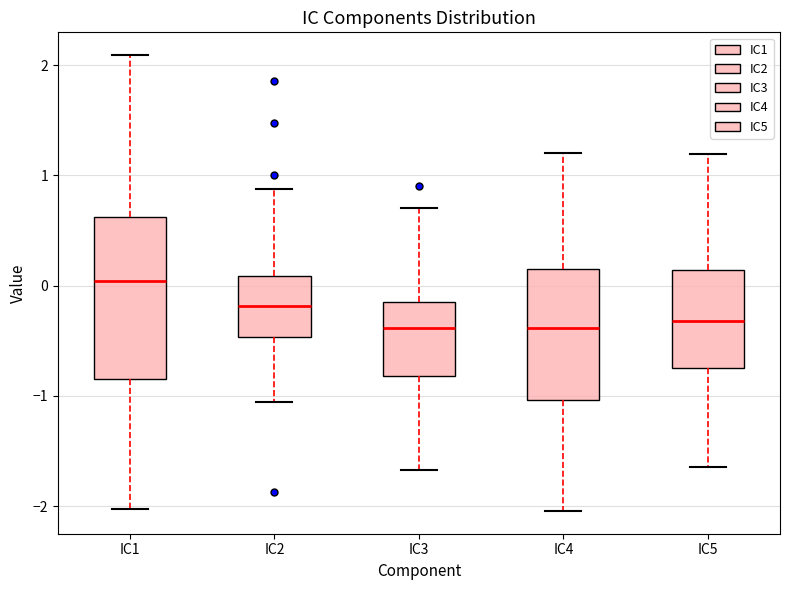

Where is the upper edge of the box for IC4 on the y-axis? The values are not printed on the chart, so give them approximately, as read against the axis.

0.2